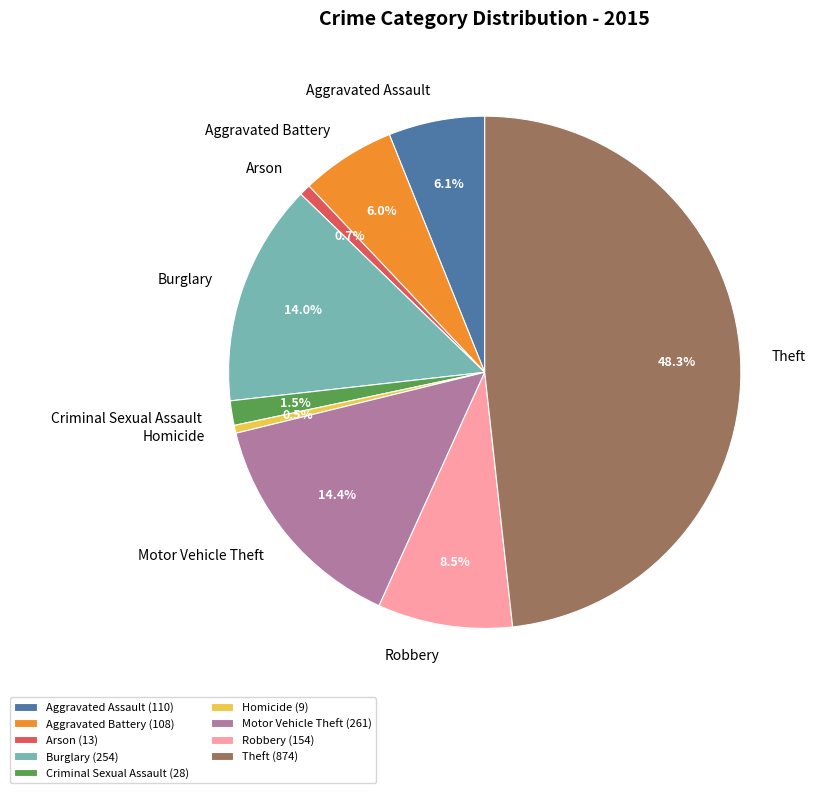

Between Motor Vehicle Theft and Aggravated Assault, which is larger?

Motor Vehicle Theft